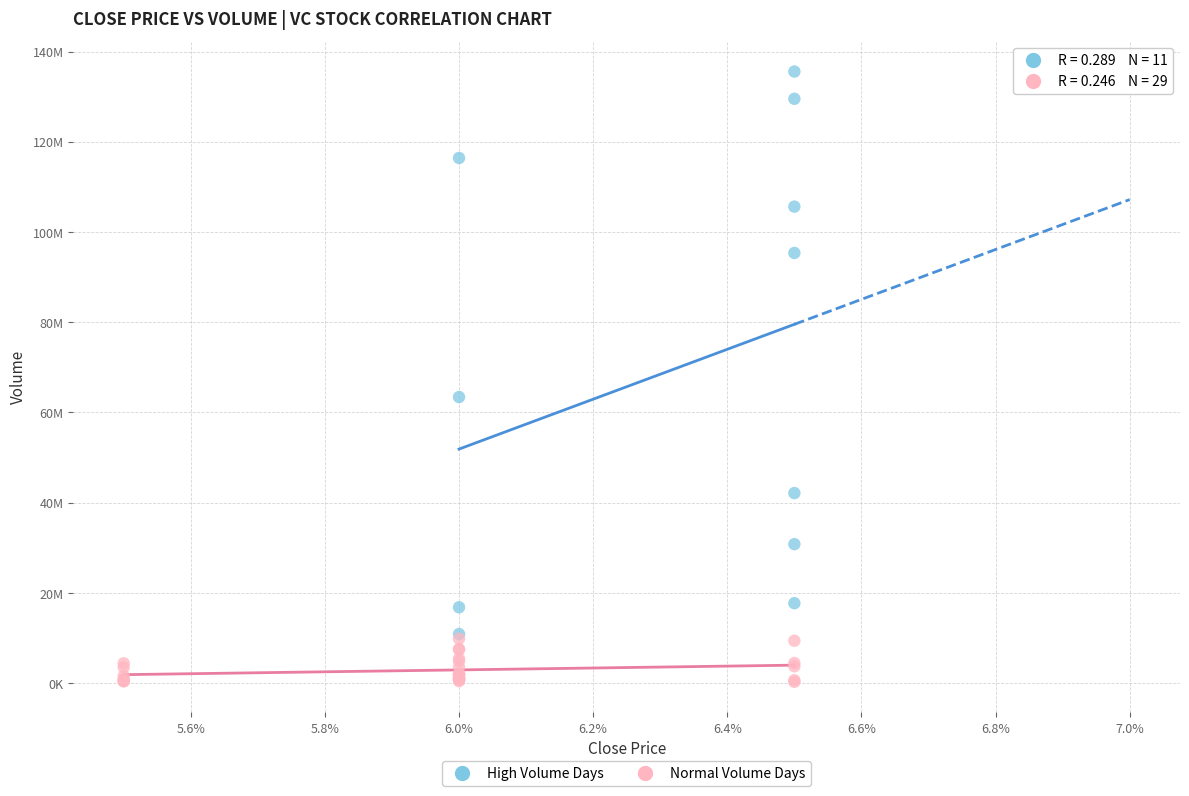

Which series has the largest Y range (max minus min)?

High Volume Days